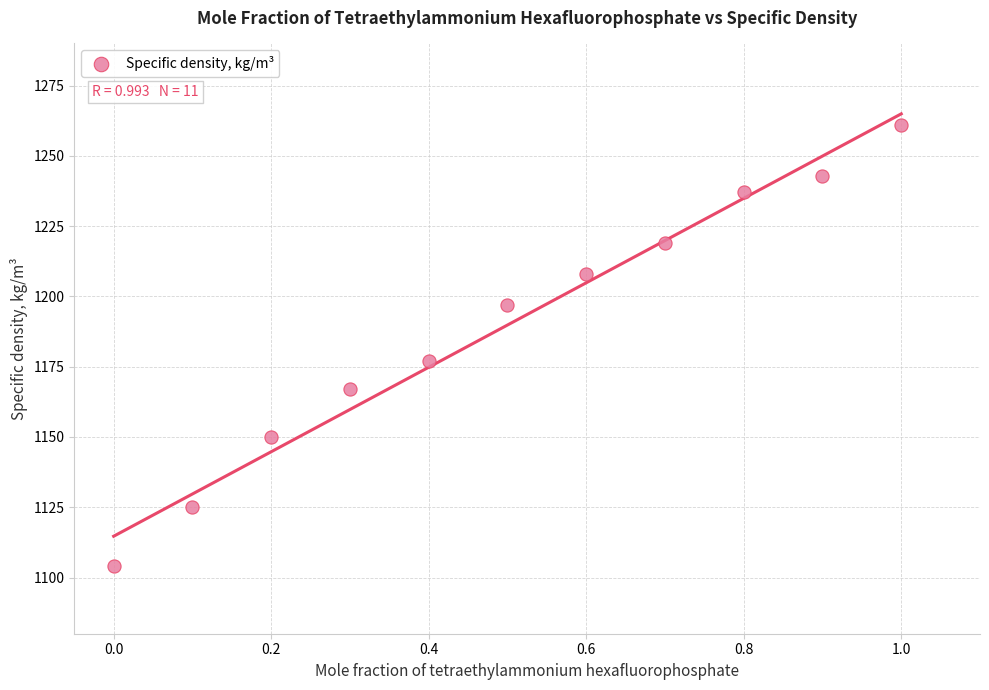

What Y value in the scatter plot is closest to 1182?

1177